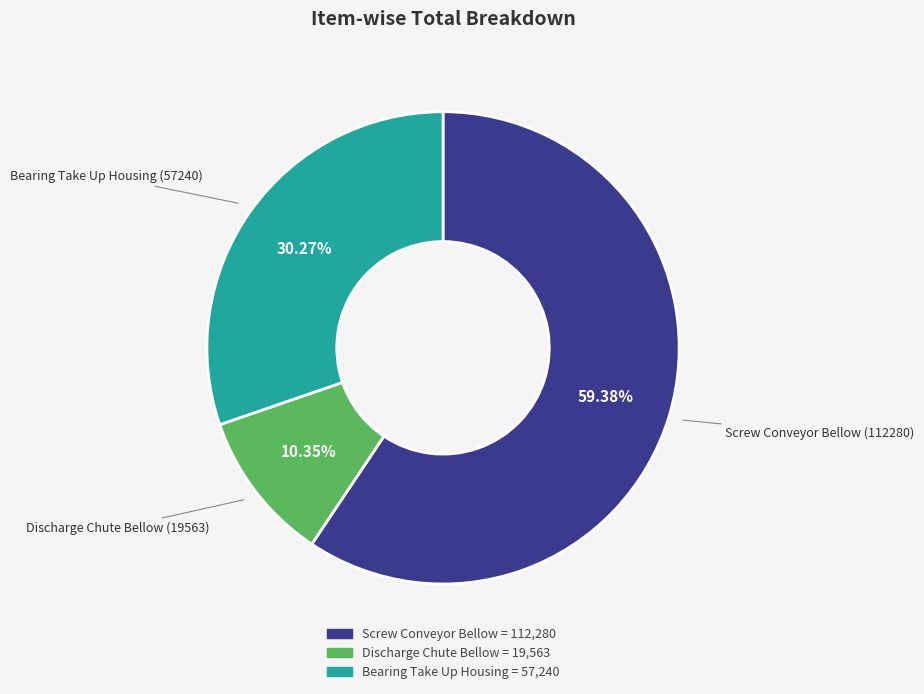

Which slice is the largest?

Screw Conveyor Bellow